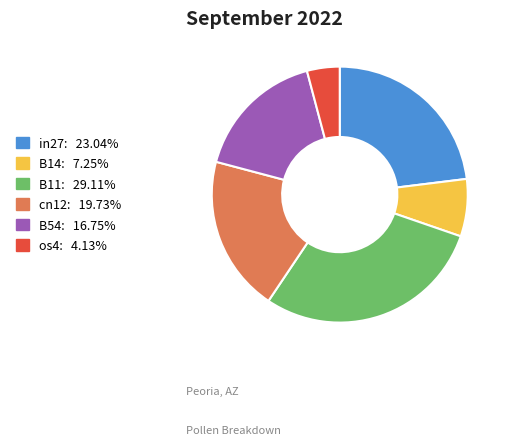

Is there a majority slice in this chart?

No